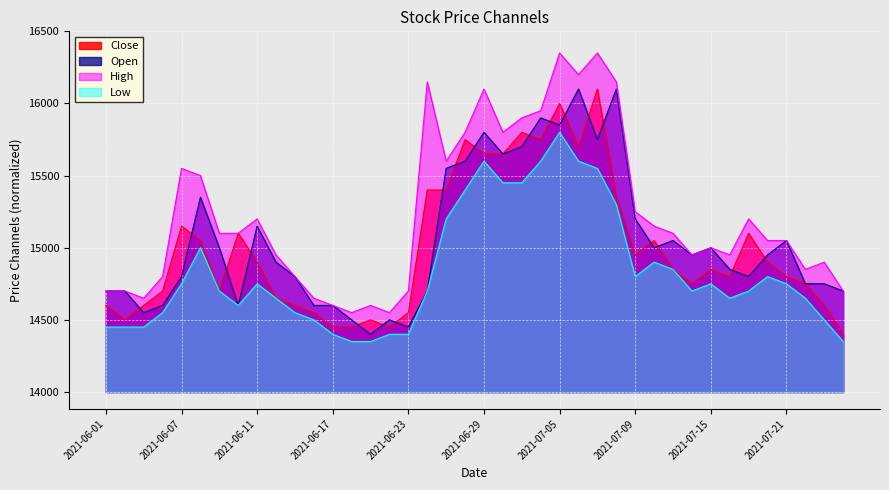

True or false: High has more than 0 interior local peaks.

True